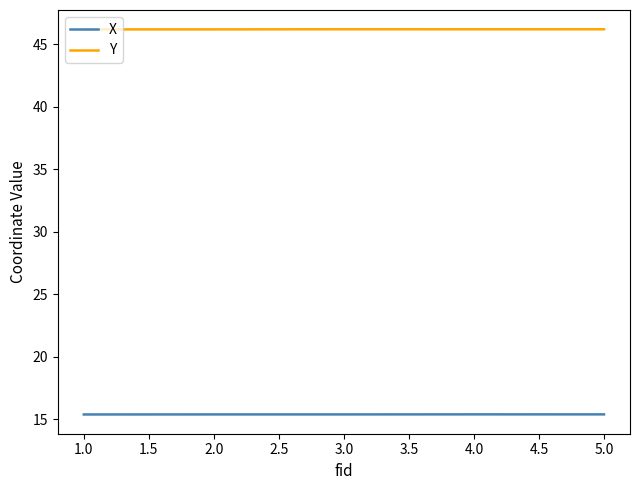

Which series has the largest total across all categories?

Y